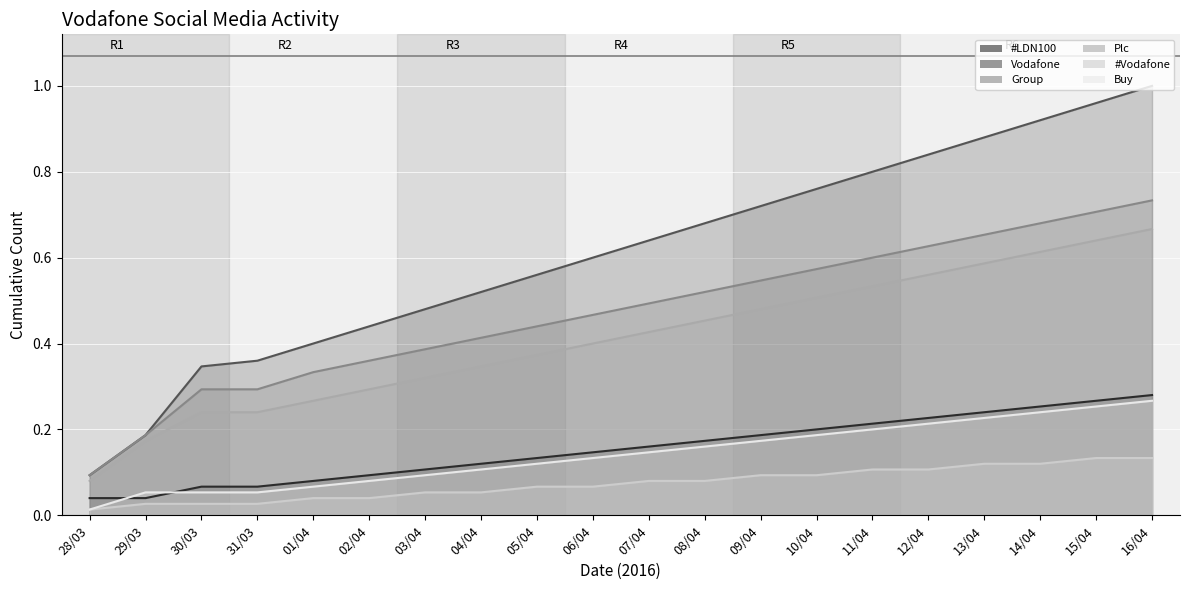

Reading left to right, transcribe all the data shown in this chart.

#LDN100: 28/03=0.0	29/03=0.0	30/03=0.1	31/03=0.1	01/04=0.1	02/04=0.1	03/04=0.1	04/04=0.1	05/04=0.1	06/04=0.1	07/04=0.2	08/04=0.2	09/04=0.2	10/04=0.2	11/04=0.2	12/04=0.2	13/04=0.2	14/04=0.3	15/04=0.3	16/04=0.3
Vodafone: 28/03=0.1	29/03=0.2	30/03=0.3	31/03=0.4	01/04=0.4	02/04=0.4	03/04=0.5	04/04=0.5	05/04=0.6	06/04=0.6	07/04=0.6	08/04=0.7	09/04=0.7	10/04=0.8	11/04=0.8	12/04=0.8	13/04=0.9	14/04=0.9	15/04=1.0	16/04=1.0
Group: 28/03=0.1	29/03=0.2	30/03=0.3	31/03=0.3	01/04=0.3	02/04=0.4	03/04=0.4	04/04=0.4	05/04=0.4	06/04=0.5	07/04=0.5	08/04=0.5	09/04=0.5	10/04=0.6	11/04=0.6	12/04=0.6	13/04=0.7	14/04=0.7	15/04=0.7	16/04=0.7
Plc: 28/03=0.1	29/03=0.2	30/03=0.2	31/03=0.2	01/04=0.3	02/04=0.3	03/04=0.3	04/04=0.3	05/04=0.4	06/04=0.4	07/04=0.4	08/04=0.5	09/04=0.5	10/04=0.5	11/04=0.5	12/04=0.6	13/04=0.6	14/04=0.6	15/04=0.6	16/04=0.7
#Vodafone: 28/03=0.0	29/03=0.0	30/03=0.0	31/03=0.0	01/04=0.0	02/04=0.0	03/04=0.1	04/04=0.1	05/04=0.1	06/04=0.1	07/04=0.1	08/04=0.1	09/04=0.1	10/04=0.1	11/04=0.1	12/04=0.1	13/04=0.1	14/04=0.1	15/04=0.1	16/04=0.1
Buy: 28/03=0.0	29/03=0.1	30/03=0.1	31/03=0.1	01/04=0.1	02/04=0.1	03/04=0.1	04/04=0.1	05/04=0.1	06/04=0.1	07/04=0.1	08/04=0.2	09/04=0.2	10/04=0.2	11/04=0.2	12/04=0.2	13/04=0.2	14/04=0.2	15/04=0.3	16/04=0.3